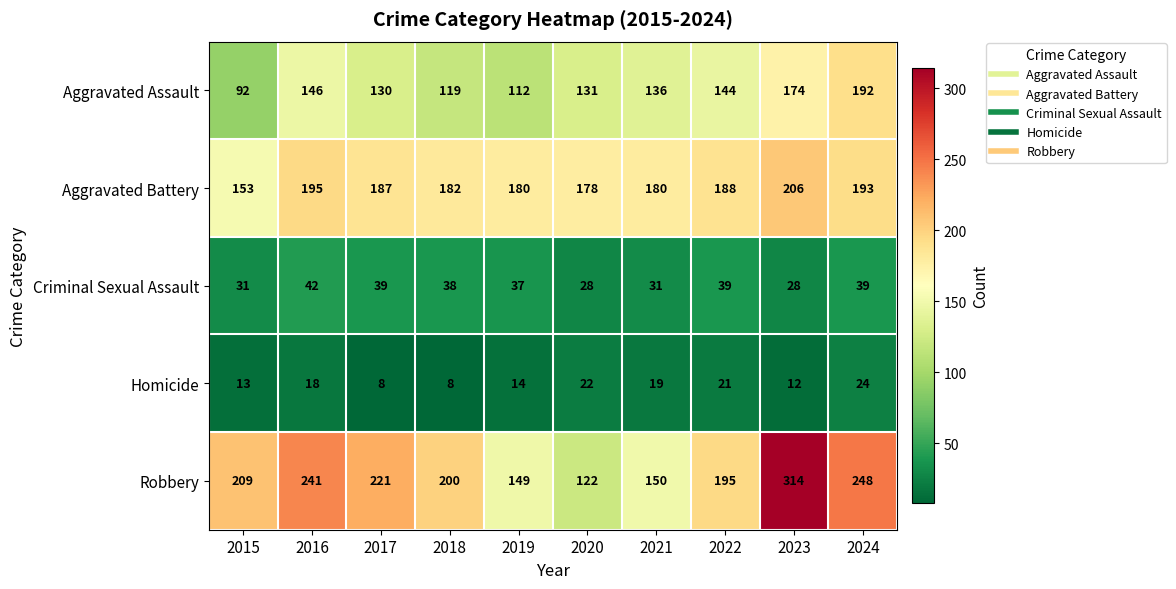

Is it true that Aggravated Assault equals 244 at 2016?

False